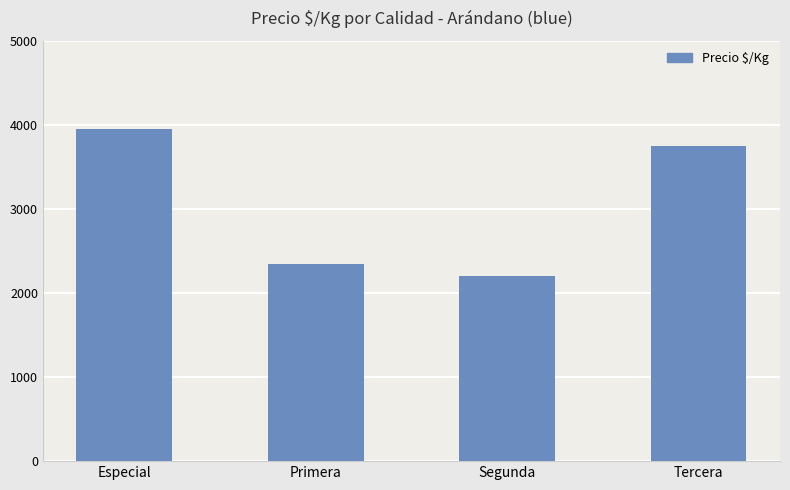

Reading right to left, what are all the values shown in this chart?

Tercera=3750	Segunda=2200	Primera=2346	Especial=3950